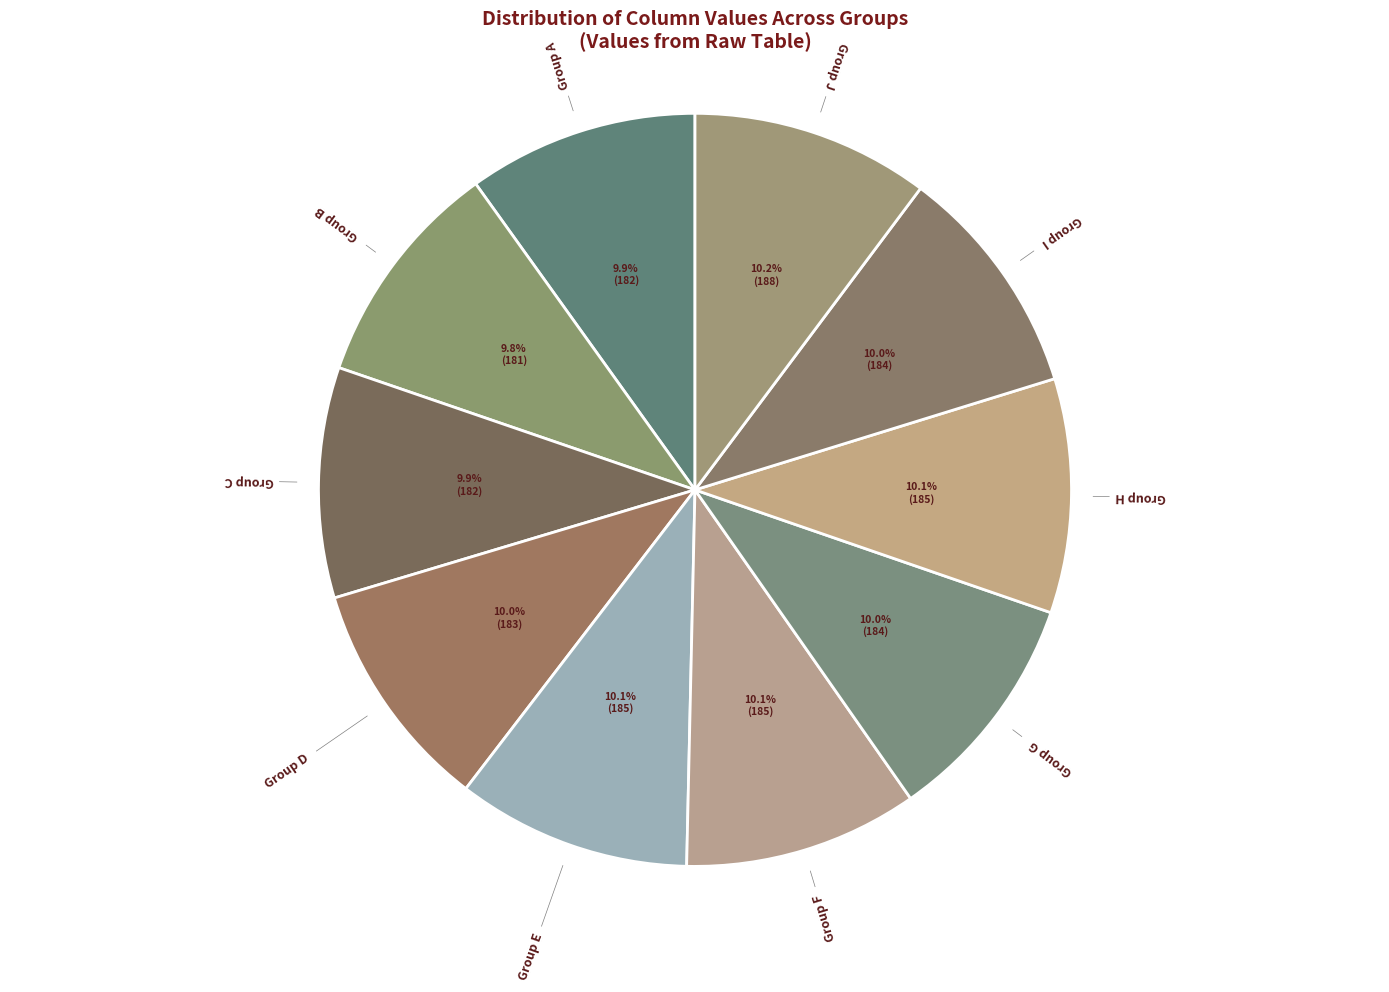

Approximately how many times larger is the value at Group J compared to Group A?

1.0